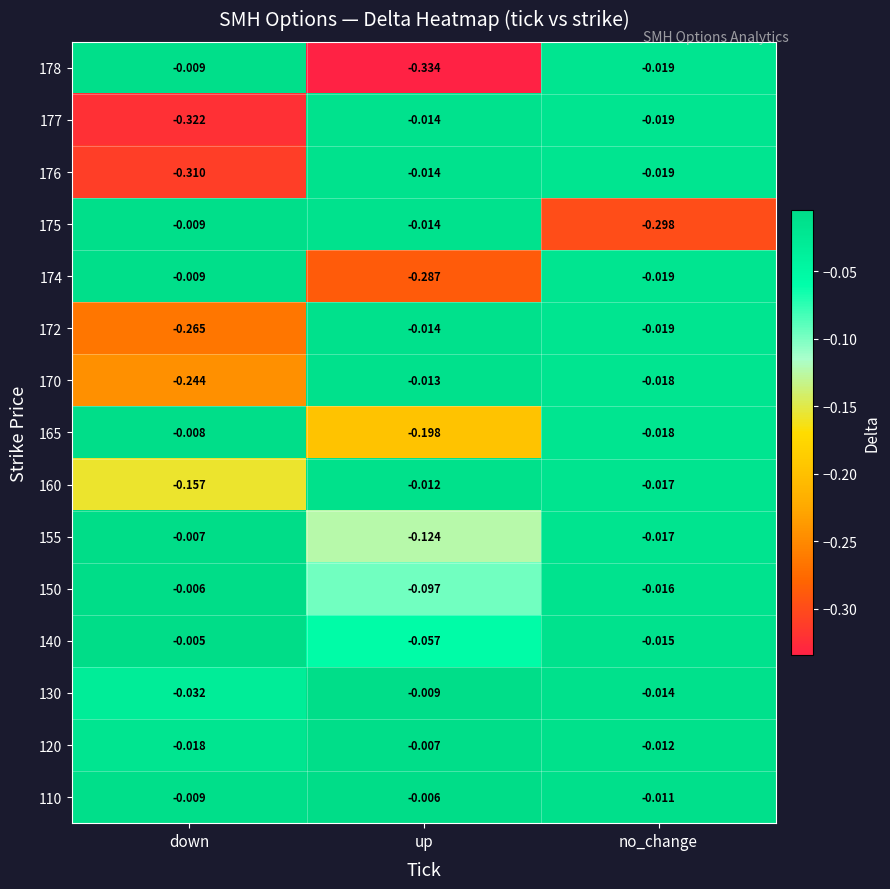

Where is 177 nearest to the value 0?

up